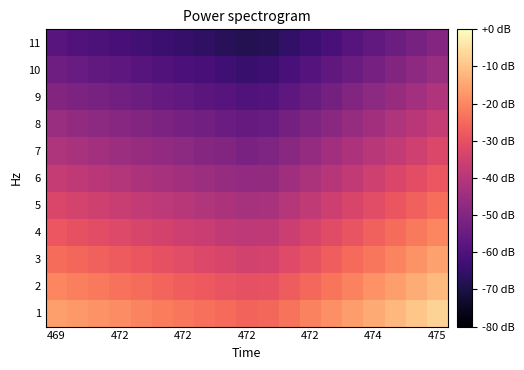

What is the maximum value shown in the chart?

-7.4